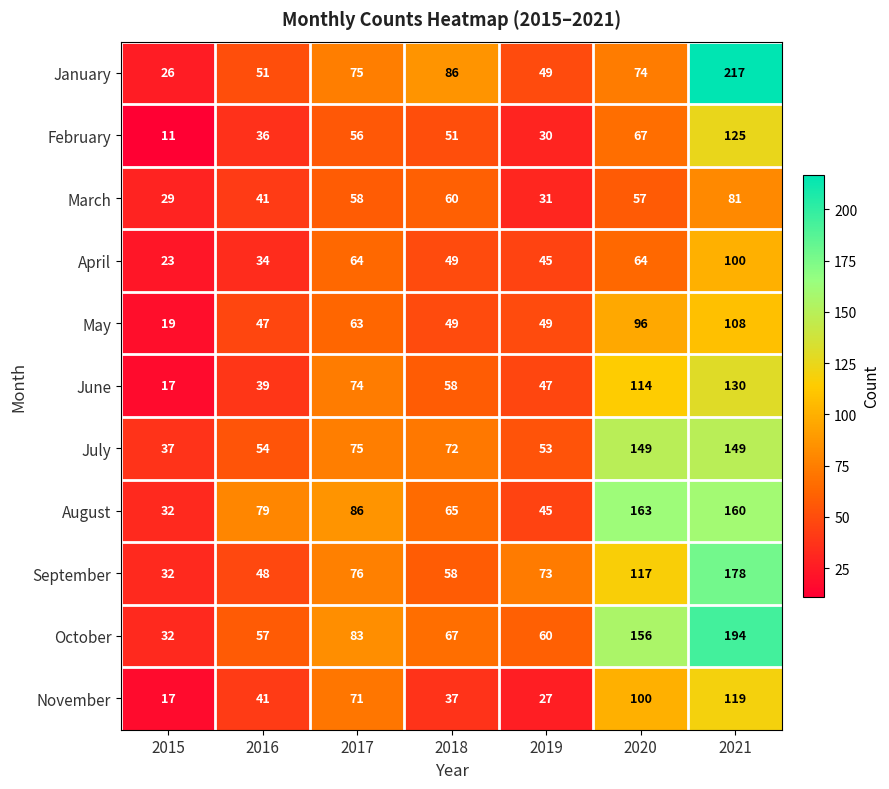

At which category is the sum across all series the highest?

2021